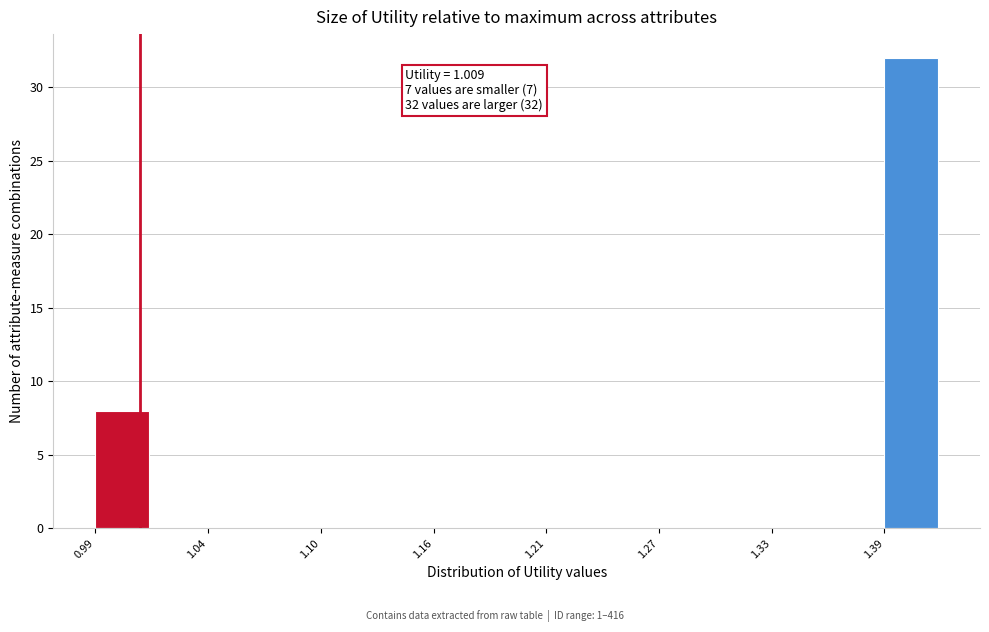

Around what value on the x-axis is the tallest bar? Give the approximate position of its centre, as read against the axis.

1.40